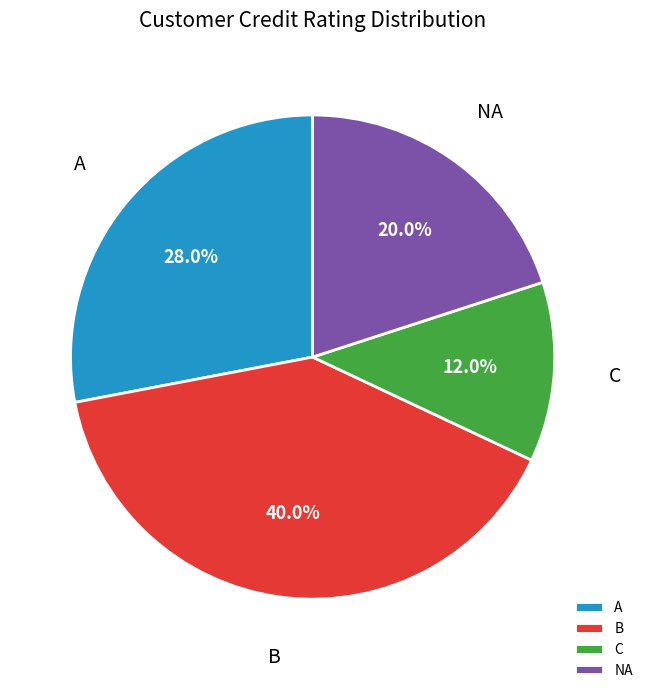

Does A represent more than half of the total?

No